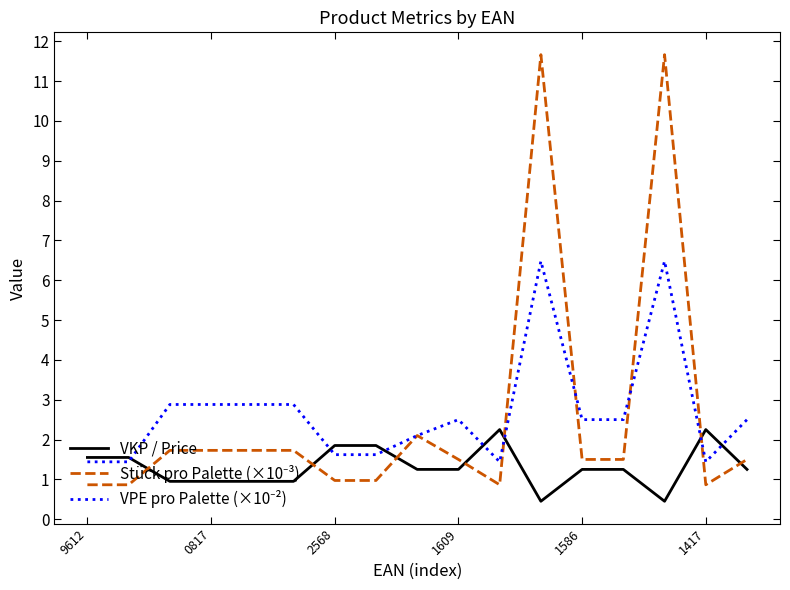

What is the minimum value shown in the chart?

0.5